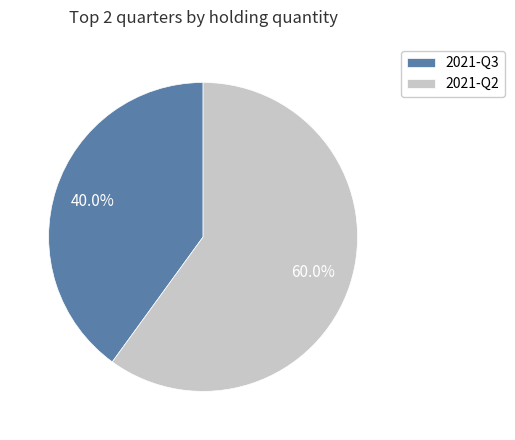

Which slice is the smallest?

2021-Q3